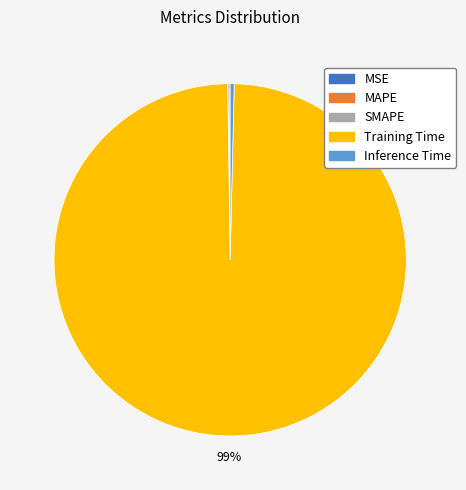

Which category accounts for the majority?

Training Time